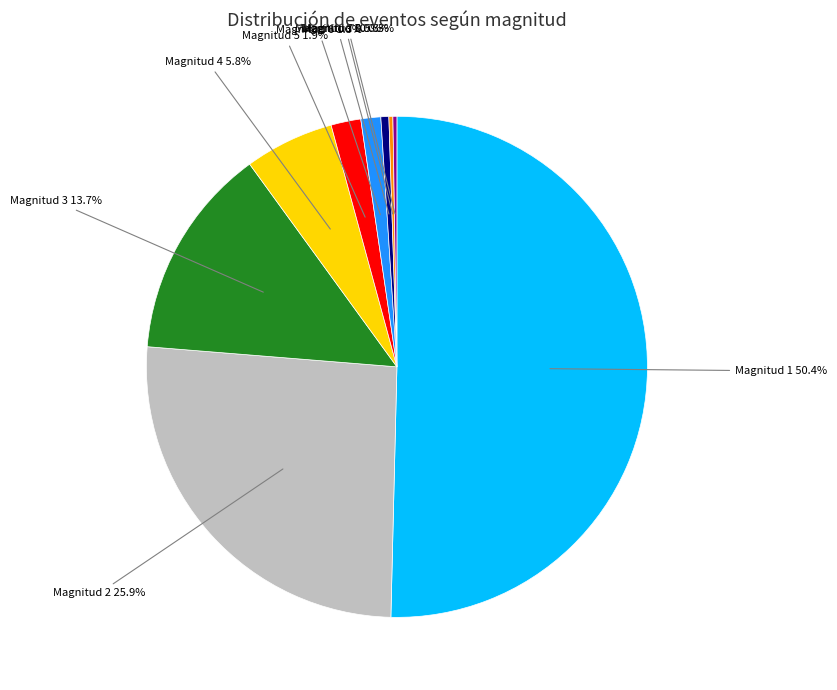

Between Magnitud 7 and Magnitud 1, which is larger?

Magnitud 1